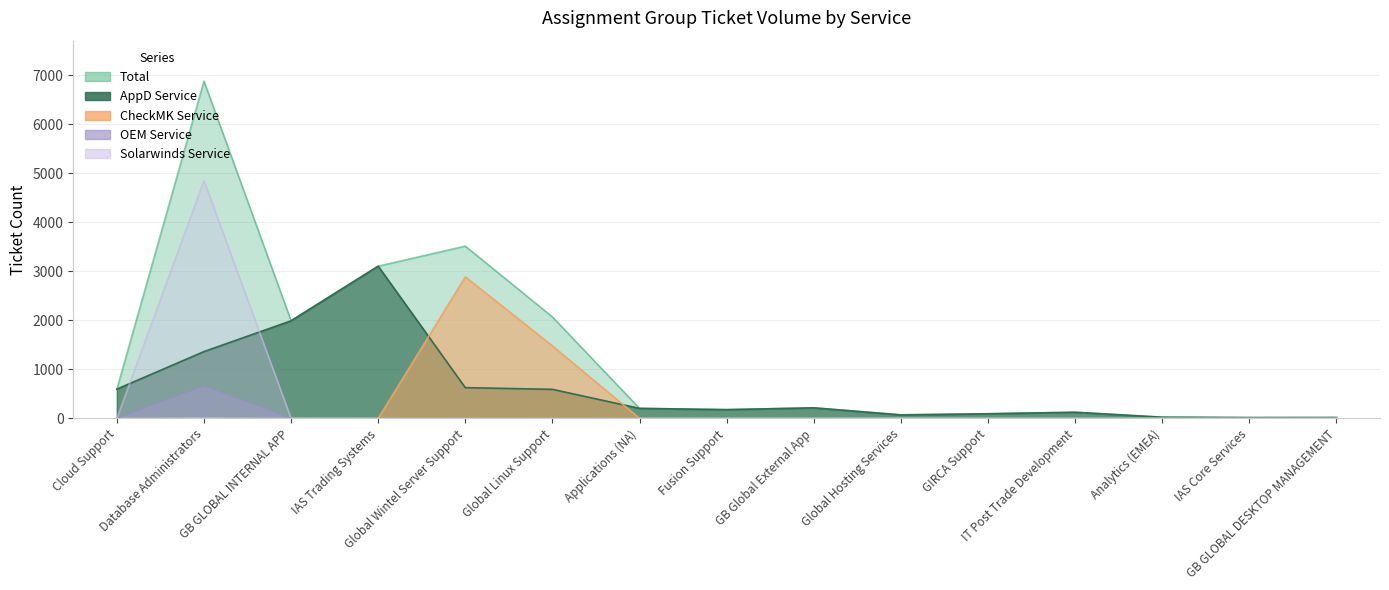

Reading left to right, what are all the values shown in this chart?

Total: Cloud Support=596	Database Administrators=6876	GB GLOBAL INTERNAL APP=1991	IAS Trading Systems=3103	Global Wintel Server Support=3512	Global Linux Support=2068	Applications (NA)=203	Fusion Support=177	GB Global External App=215	Global Hosting Services=74	GIRCA Support=93	IT Post Trade Development=124	Analytics (EMEA)=23	IAS Core Services=15	GB GLOBAL DESKTOP MANAGEMENT=17
AppD Service: Cloud Support=596	Database Administrators=1361	GB GLOBAL INTERNAL APP=1989	IAS Trading Systems=3103	Global Wintel Server Support=626	Global Linux Support=591	Applications (NA)=203	Fusion Support=177	GB Global External App=214	Global Hosting Services=69	GIRCA Support=93	IT Post Trade Development=124	Analytics (EMEA)=23	IAS Core Services=15	GB GLOBAL DESKTOP MANAGEMENT=16
CheckMK Service: Cloud Support=0	Database Administrators=10	GB GLOBAL INTERNAL APP=2	IAS Trading Systems=0	Global Wintel Server Support=2885	Global Linux Support=1477	Applications (NA)=0	Fusion Support=0	GB Global External App=0	Global Hosting Services=5	GIRCA Support=0	IT Post Trade Development=0	Analytics (EMEA)=0	IAS Core Services=0	GB GLOBAL DESKTOP MANAGEMENT=1
OEM Service: Cloud Support=0	Database Administrators=656	GB GLOBAL INTERNAL APP=0	IAS Trading Systems=0	Global Wintel Server Support=0	Global Linux Support=0	Applications (NA)=0	Fusion Support=0	GB Global External App=0	Global Hosting Services=0	GIRCA Support=0	IT Post Trade Development=0	Analytics (EMEA)=0	IAS Core Services=0	GB GLOBAL DESKTOP MANAGEMENT=0
Solarwinds Service: Cloud Support=0	Database Administrators=4849	GB GLOBAL INTERNAL APP=0	IAS Trading Systems=0	Global Wintel Server Support=0	Global Linux Support=0	Applications (NA)=0	Fusion Support=0	GB Global External App=0	Global Hosting Services=0	GIRCA Support=0	IT Post Trade Development=0	Analytics (EMEA)=0	IAS Core Services=0	GB GLOBAL DESKTOP MANAGEMENT=0